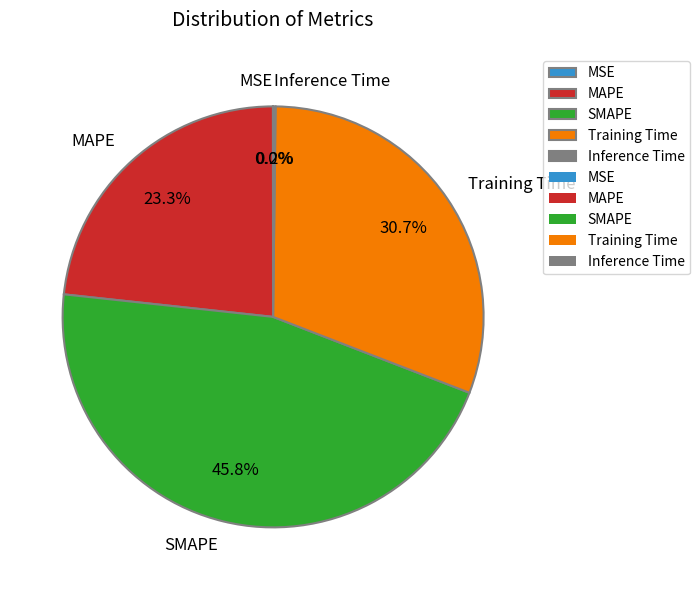

Is there any slice that represents more than half of the pie?

No